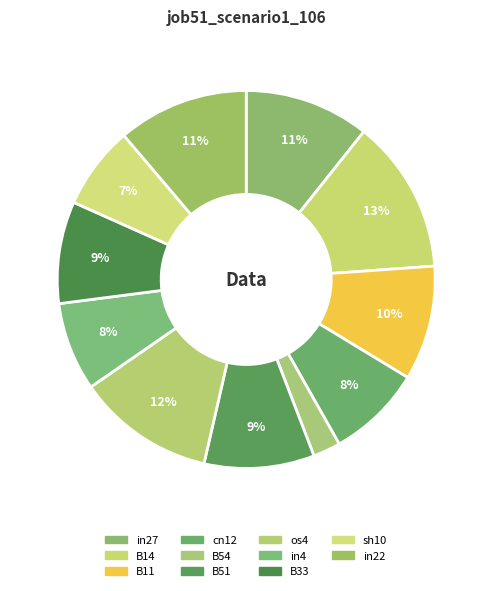

Is it true that sh10 is 15% of the pie?

False